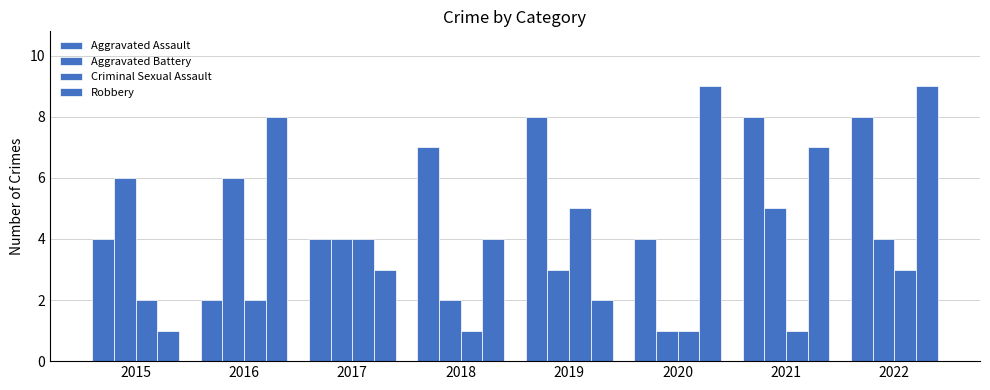

How many values in the Aggravated Assault series are below 7?

4